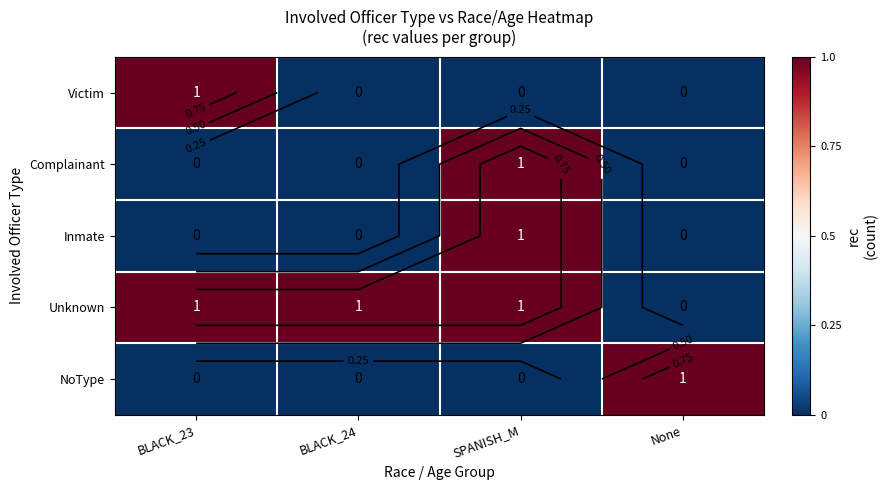

What is the sum of all Victim values?

1